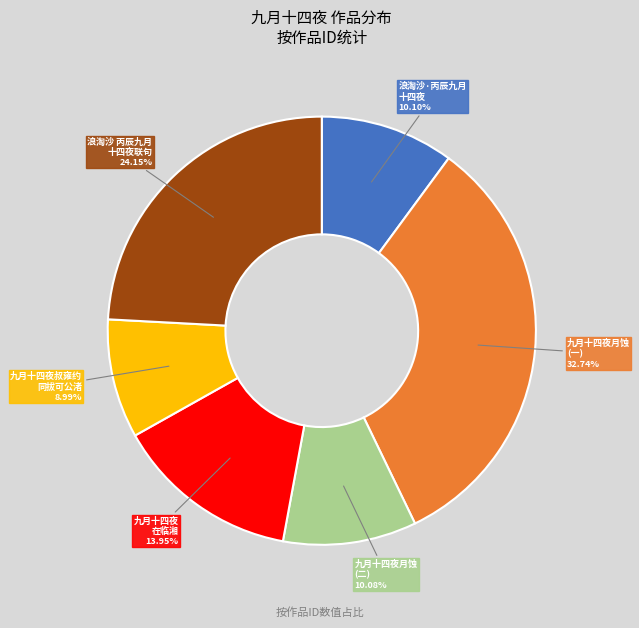

Which has a higher value, 九月十四夜月蚀 (二) or 九月十四夜 在临湘?

九月十四夜 在临湘